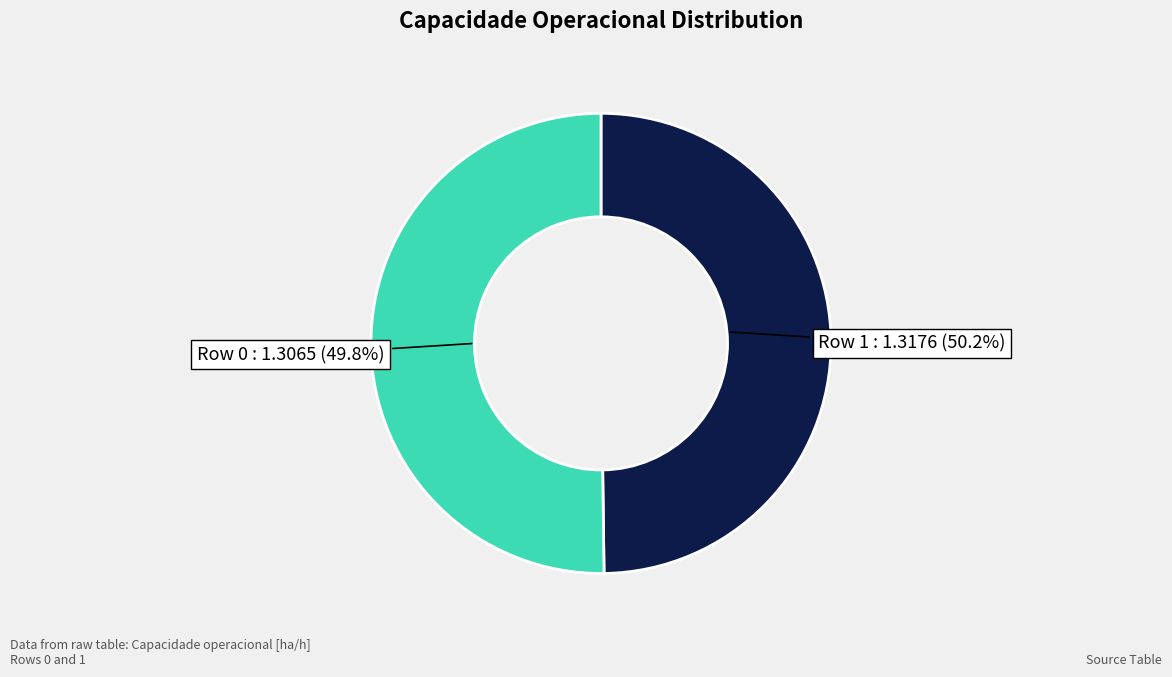

Which has a higher value, Row 1 or Row 0?

Row 1